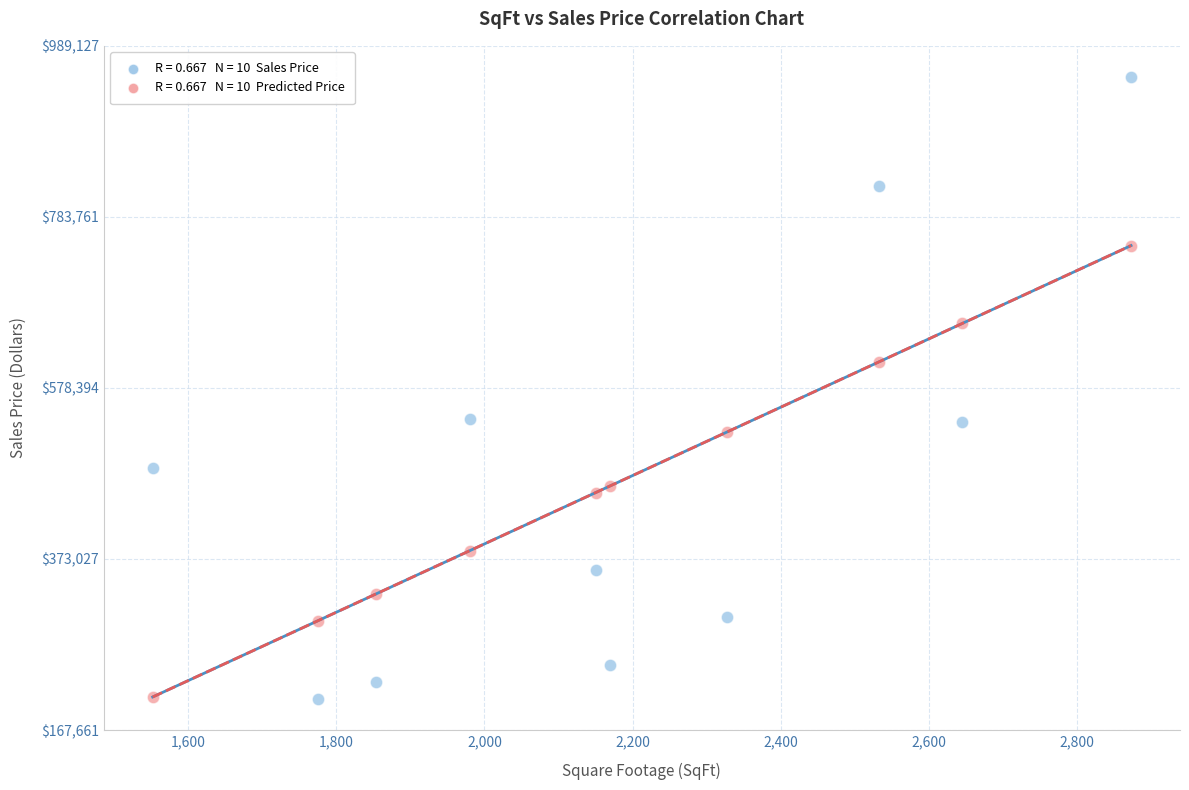

Across all data points, what is the range of X values (max minus min)?

1321.0